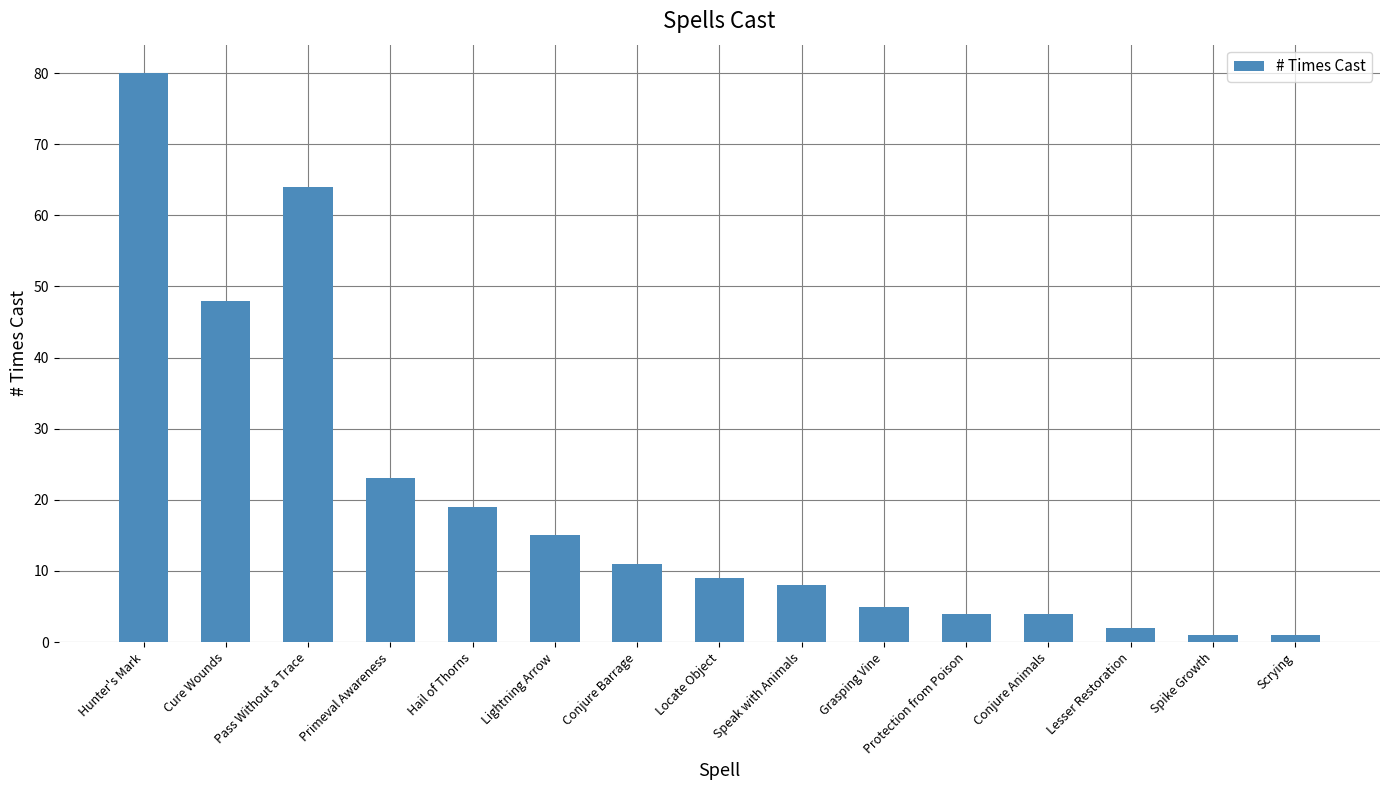

The value at Lesser Restoration is 2. True or false?

True